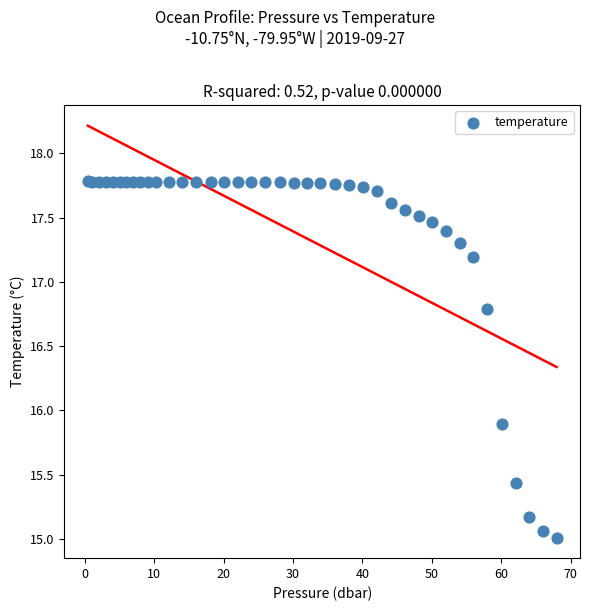

What Y value in the scatter plot is closest to 16?

15.9